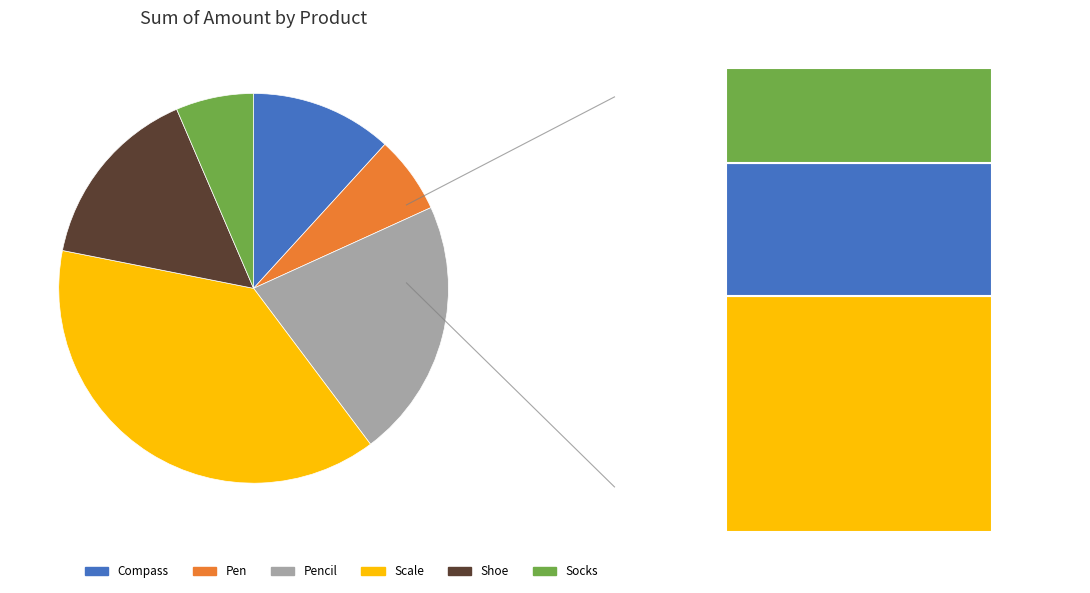

Approximately how many times larger is the value at Shoe compared to Scale?

0.4